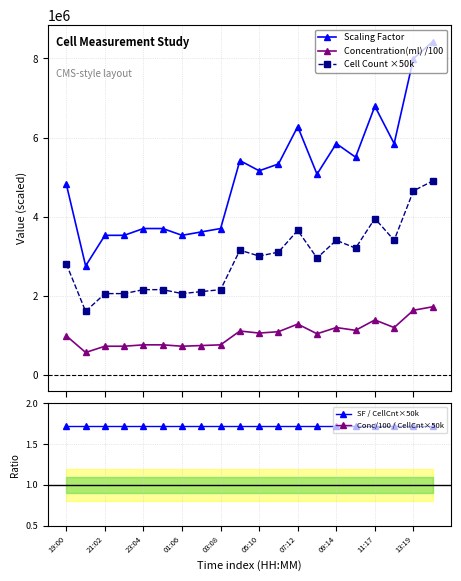

True or false: Concentration(ml) /100 and Cell Count ×50k cross at least once.

False